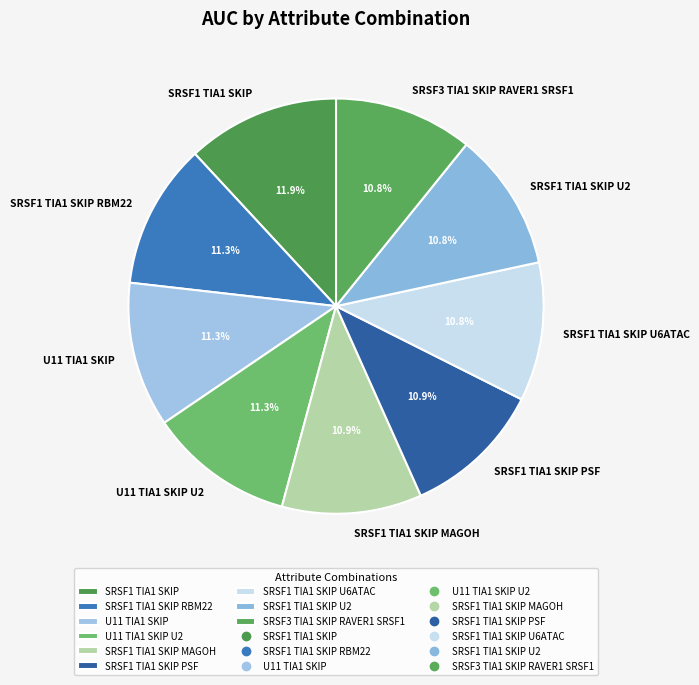

Does any single category account for the majority?

No